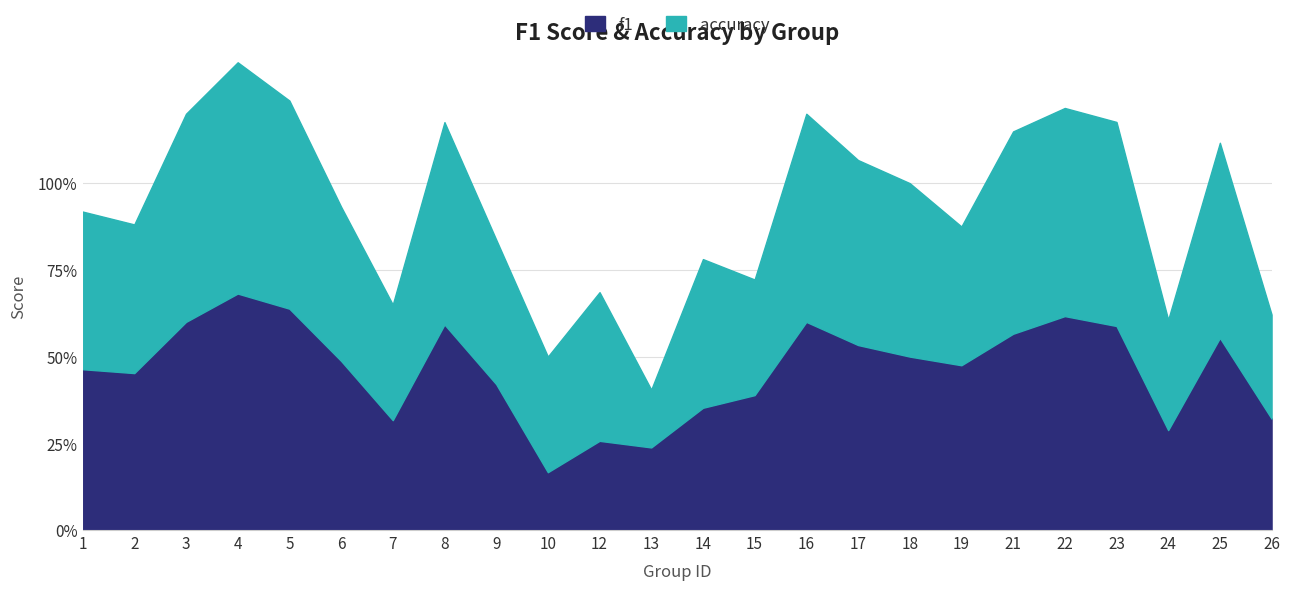

How many f1 values are between 0 and 1?

24